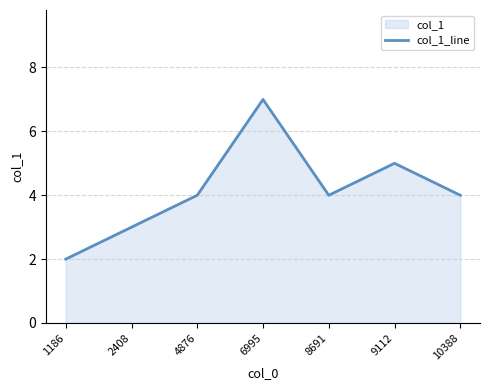

How many points are higher than both their immediate neighbors (excluding endpoints)?

2